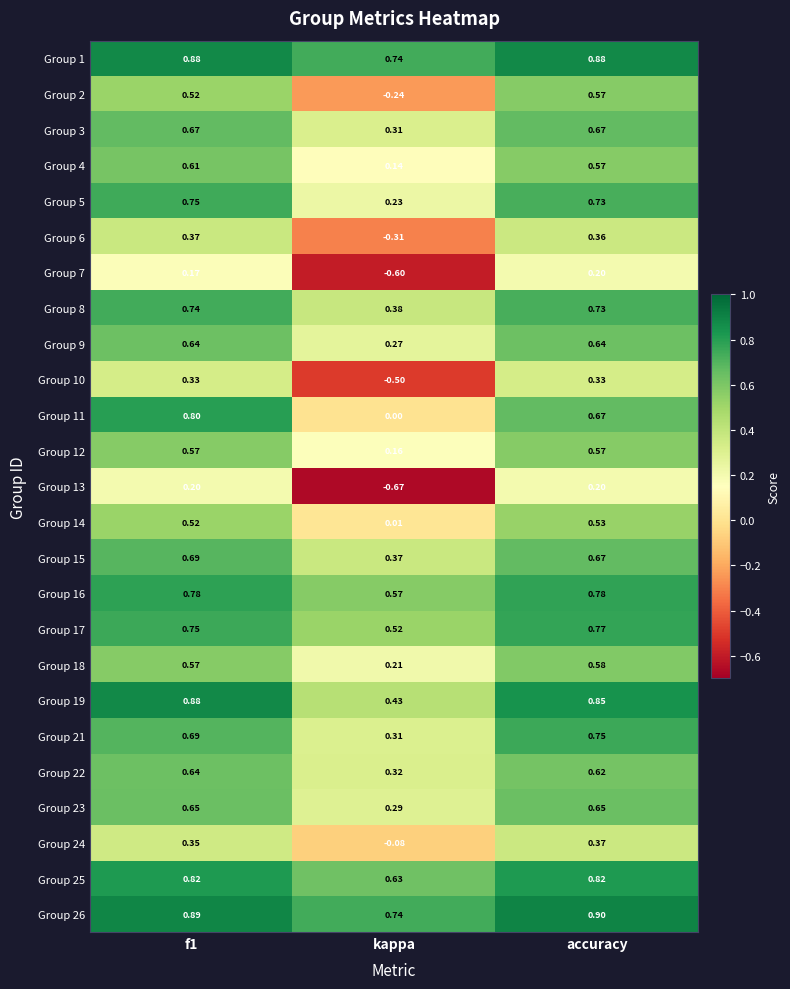

At which label does Group 21 reach its minimum?

kappa